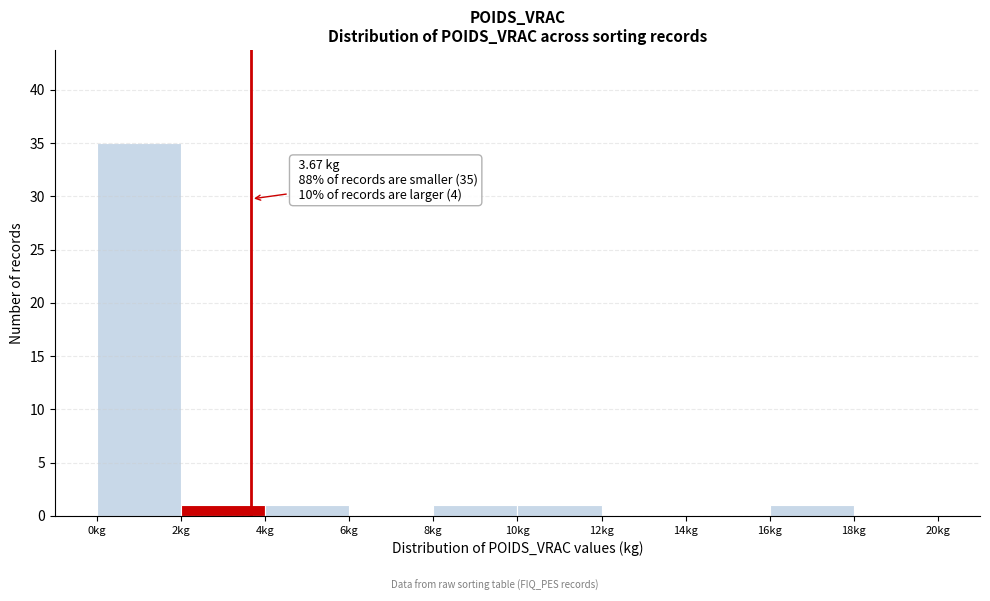

Over which range of the x-axis is the bar tallest?

0 to 2